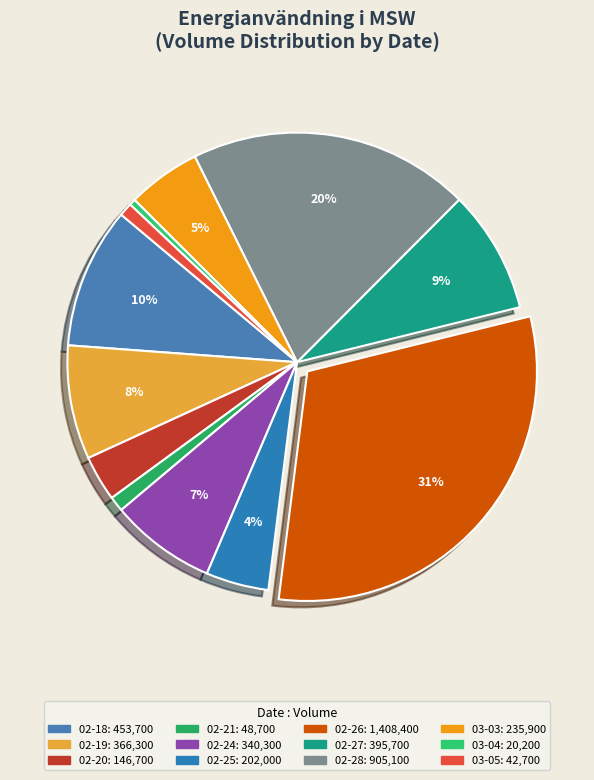

What is the largest slice in the pie chart?

2025-02-26